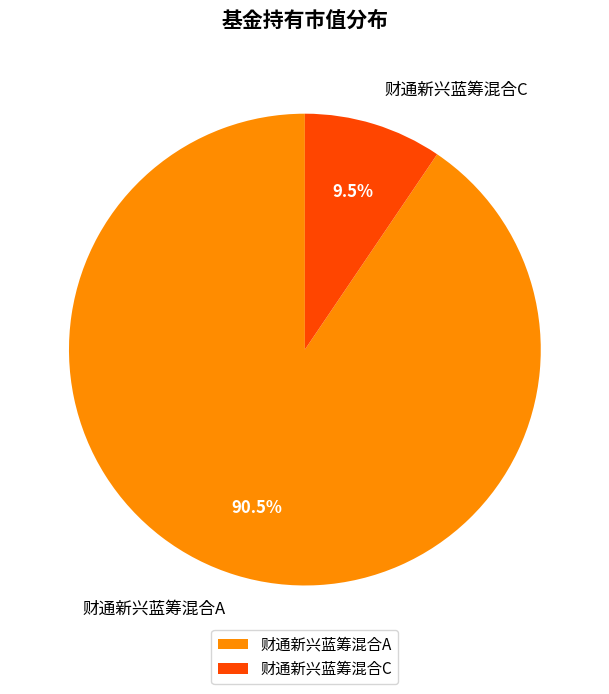

Between 财通新兴蓝筹混合C and 财通新兴蓝筹混合A, which is larger?

财通新兴蓝筹混合A